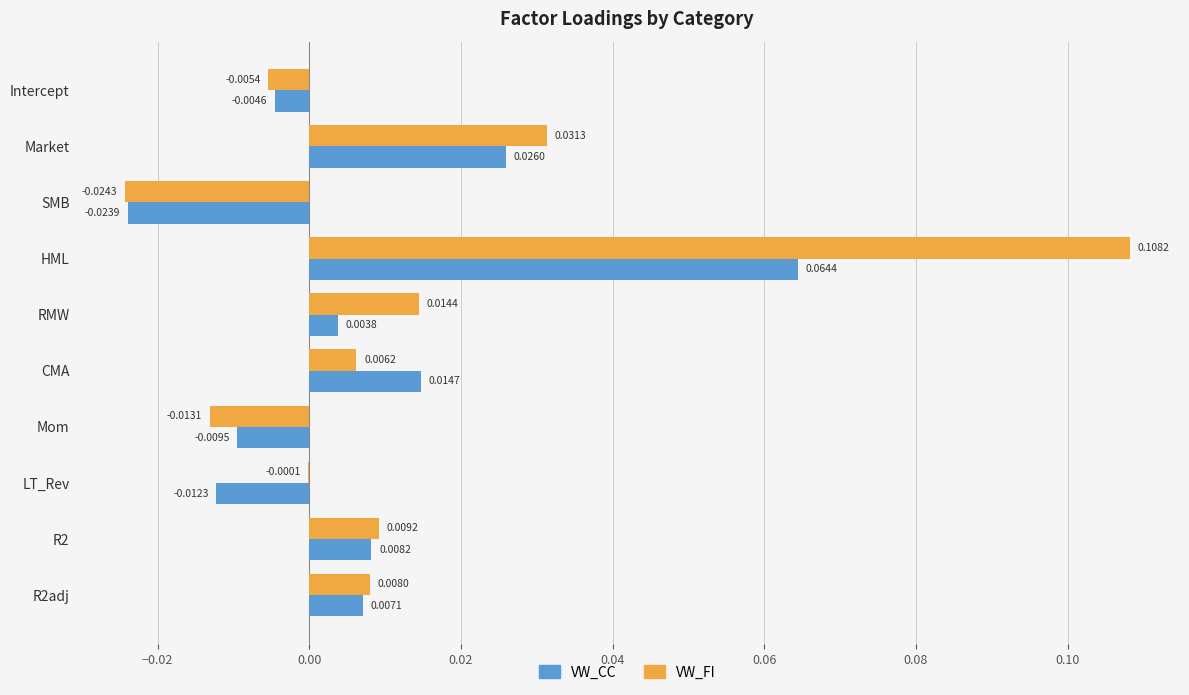

At which category is the sum across all series the highest?

HML